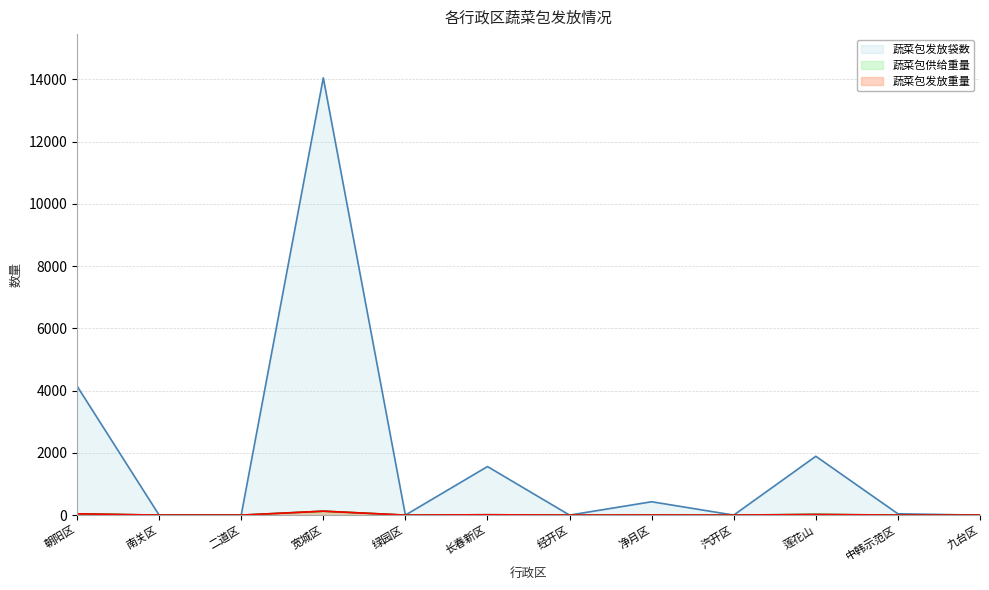

What is the sum of the 蔬菜包供给重量 values at 净月区 and 绿园区?

3.0